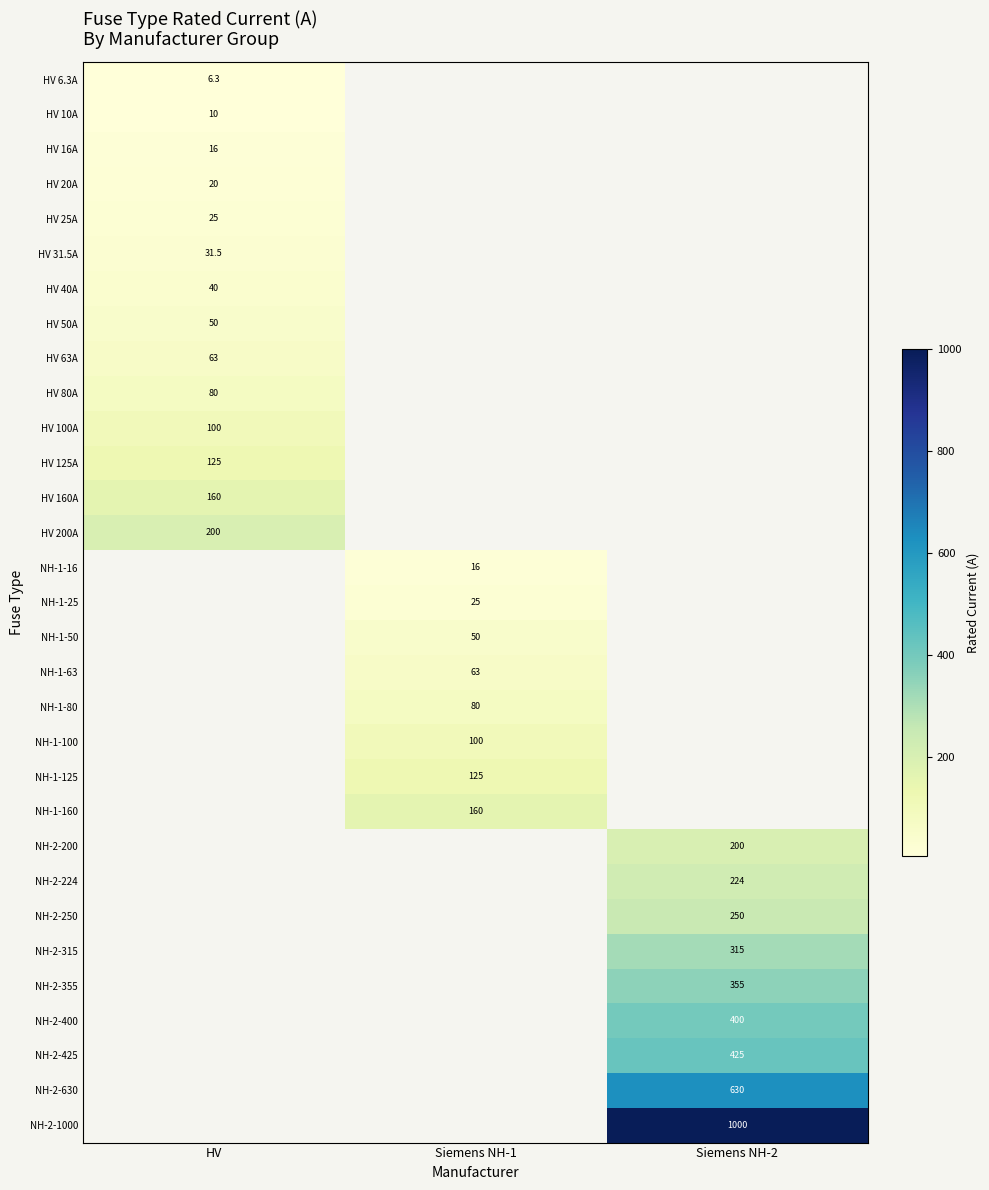

True or false: NH-2-630 has a value of 630.0 at Siemens NH-2.

True